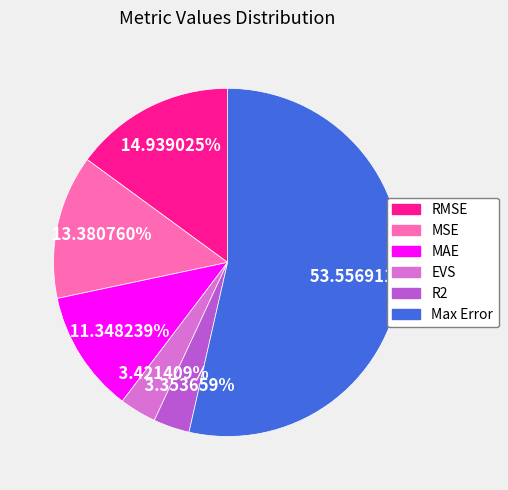

The RMSE slice represents 2% of the pie. True or false?

False